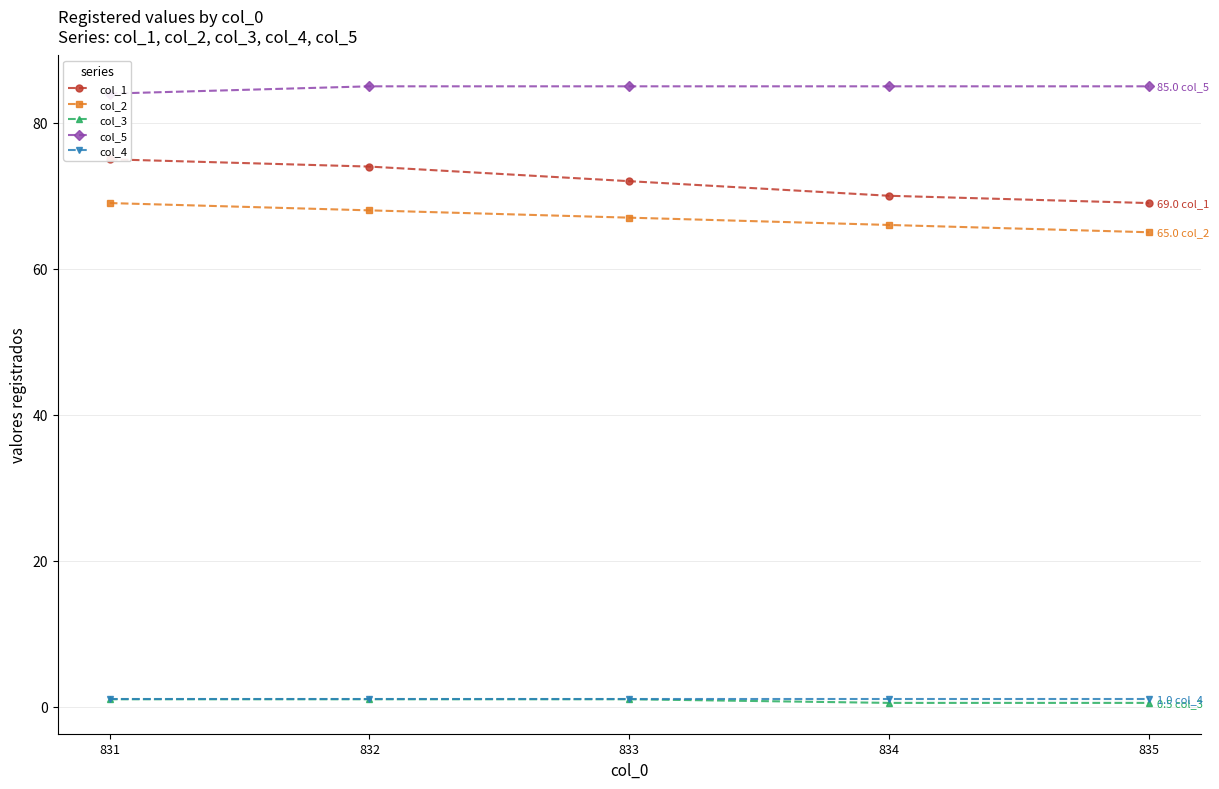

How many lines are shown in the chart?

5